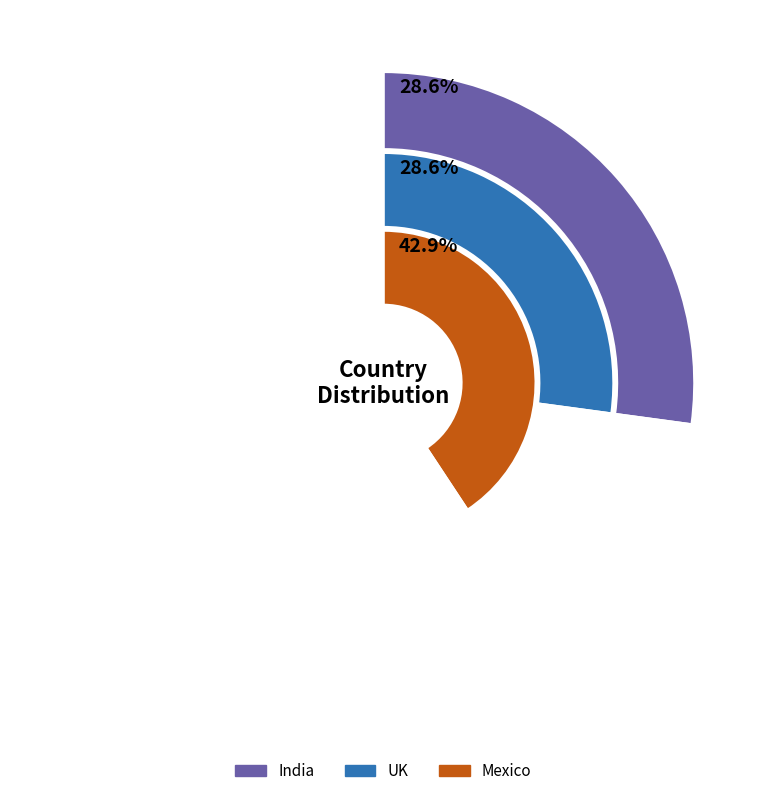

What percentage do India and UK together represent?

57.1%